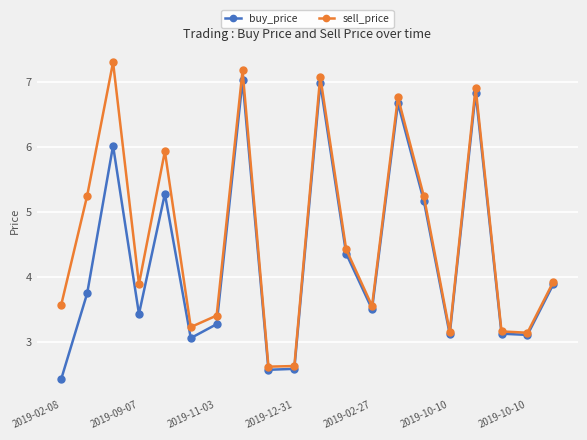

How many interior local valleys does the buy_price series have?

6